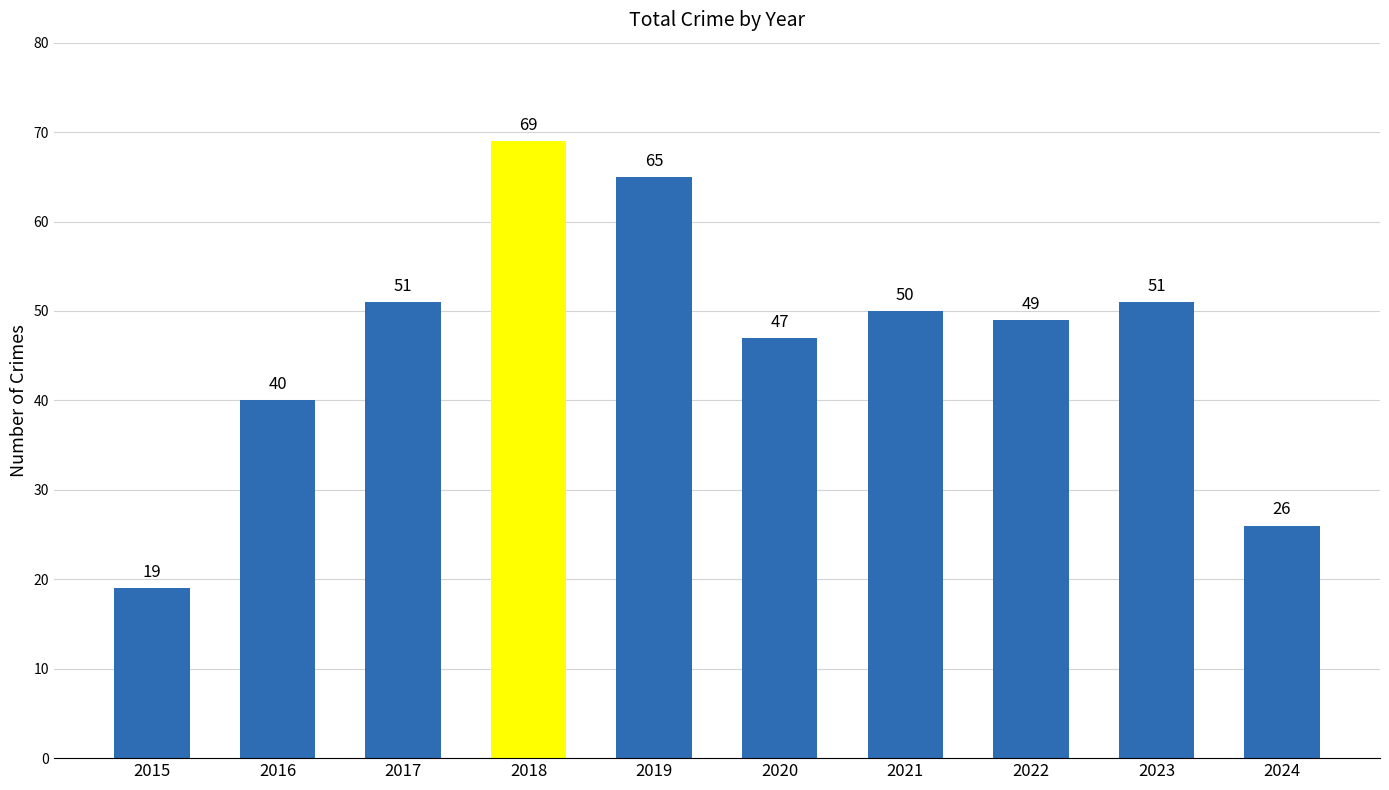

What is the maximum value shown in the chart?

69